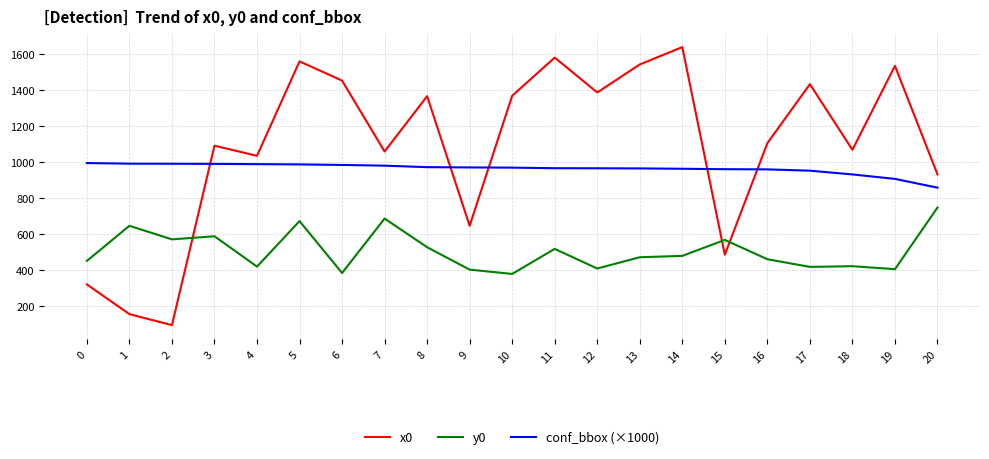

At 2, list the series in order from largest to smallest.

conf_bbox (×1000), y0, x0